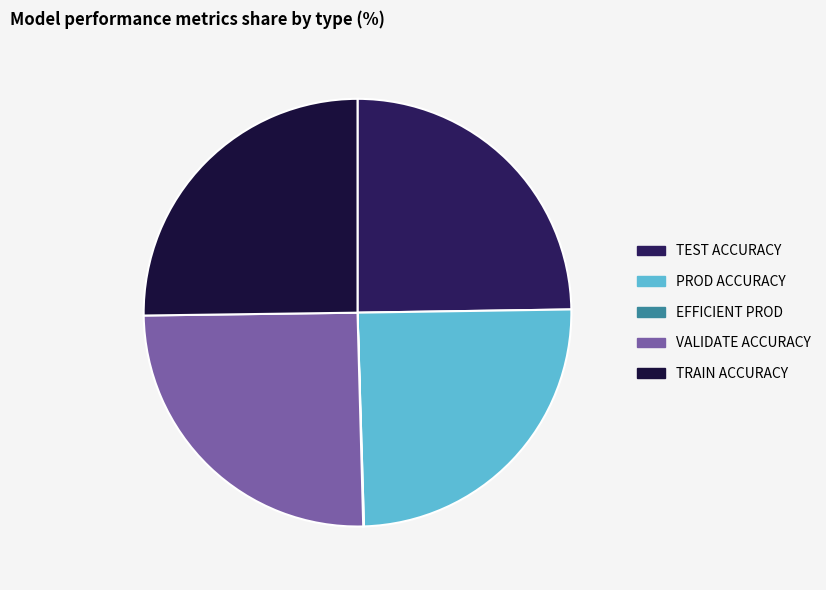

To the nearest percent, what percentage of the pie is PROD ACCURACY?

25%